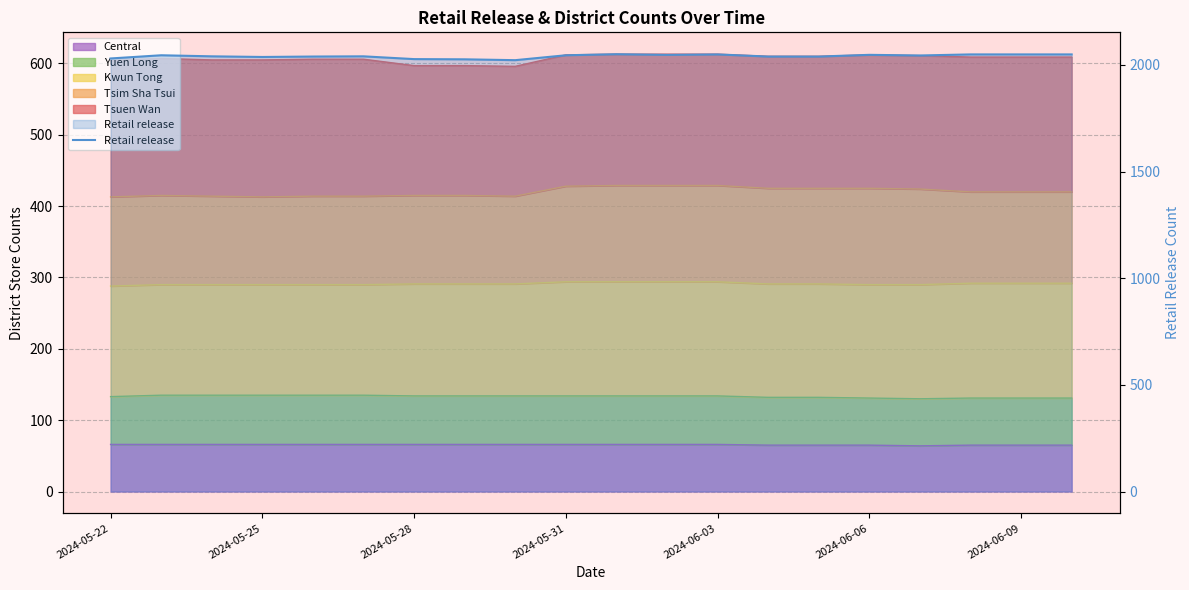

True or false: the data shows 2047 at 2024-06-06.

True